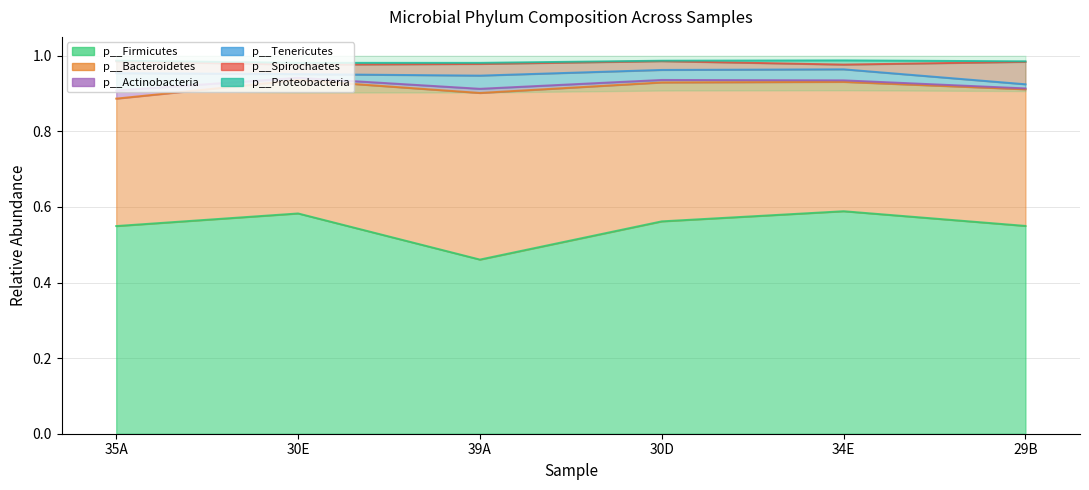

The p__Firmicutes series shows 0.6 at 34E. True or false?

True